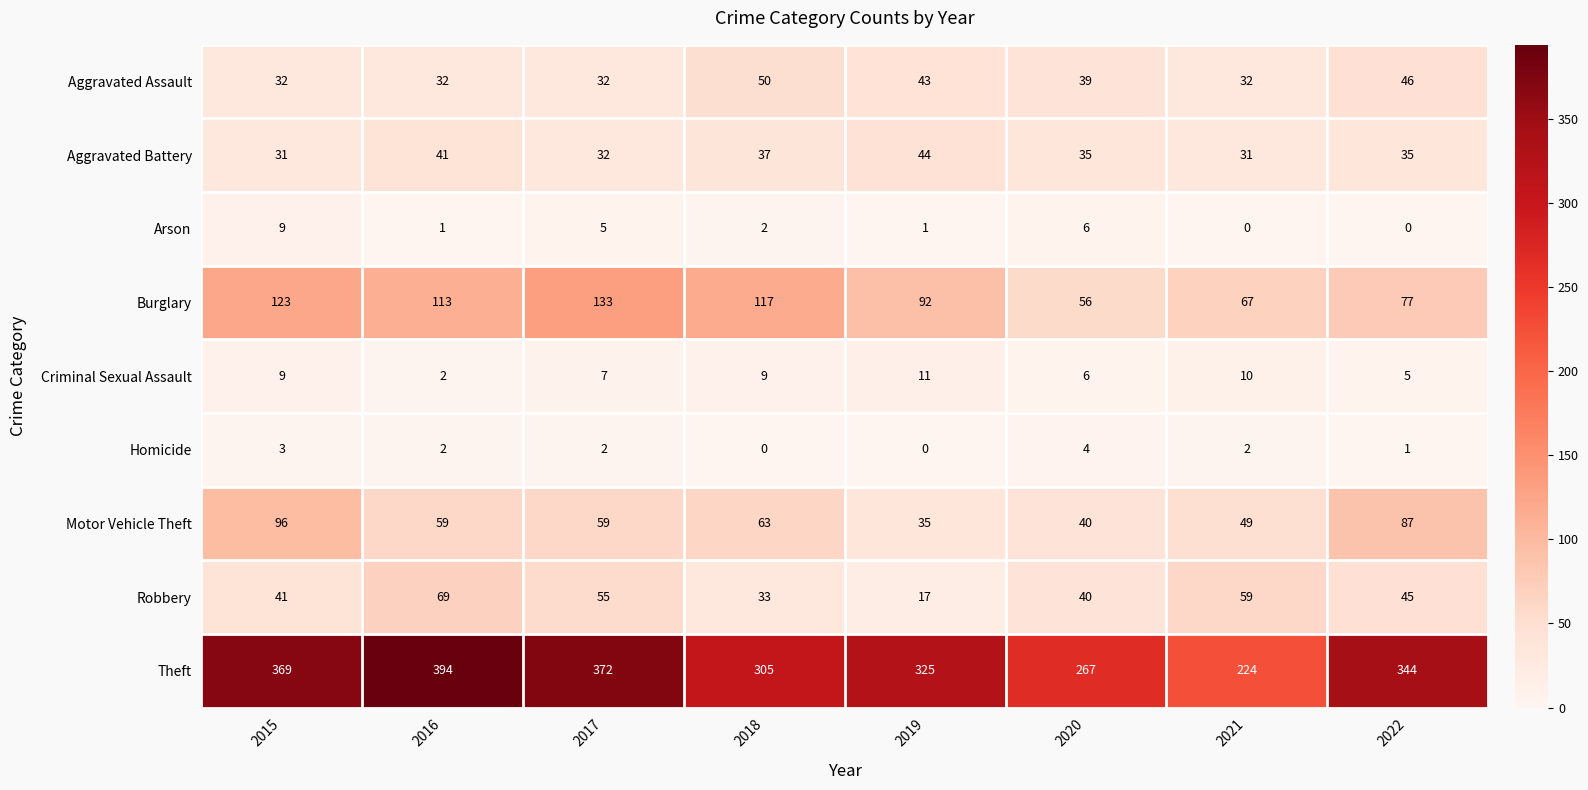

What is the difference between the maximum and minimum values in the Motor Vehicle Theft series?

61